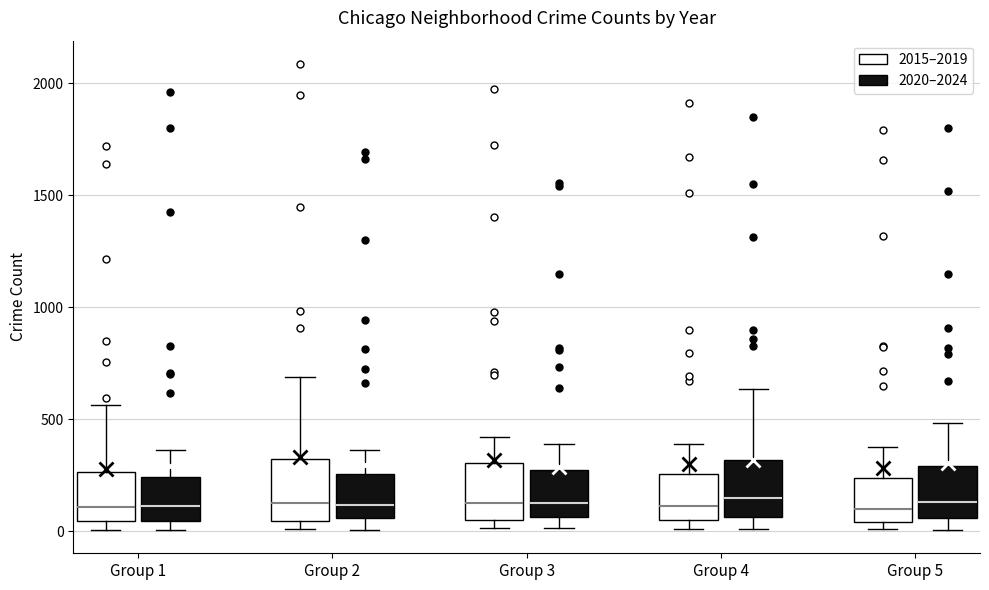

Reading left to right, read every box against the y-axis: the position of its median line, the range the box covers, and the ends of its whiskers. The values are not printed on the chart, so give them approximately, as read against the axis.

Group 1 (2015–2019): median 100, box 50 to 250, whiskers 0 to 550
Group 1 (2020–2024): median 100, box 50 to 250, whiskers 0 to 350
Group 2 (2015–2019): median 150, box 50 to 300, whiskers 0 to 700
Group 2 (2020–2024): median 100, box 50 to 250, whiskers 0 to 350
Group 3 (2015–2019): median 100, box 50 to 300, whiskers 0 to 400
Group 3 (2020–2024): median 100, box 50 to 250, whiskers 0 to 400
Group 4 (2015–2019): median 100, box 50 to 250, whiskers 0 to 400
Group 4 (2020–2024): median 150, box 50 to 300, whiskers 0 to 650
Group 5 (2015–2019): median 100, box 50 to 250, whiskers 0 to 400
Group 5 (2020–2024): median 150, box 50 to 300, whiskers 0 to 500